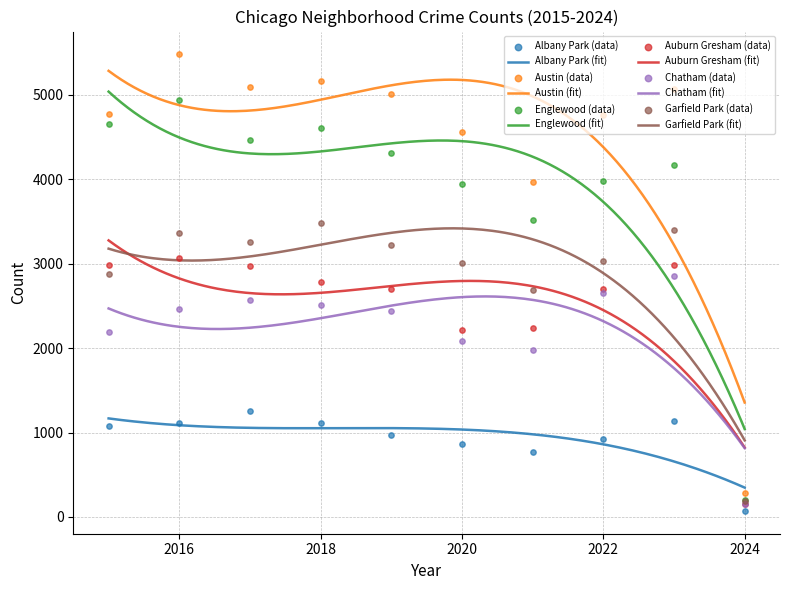

Which series has the largest total across all categories?

Austin